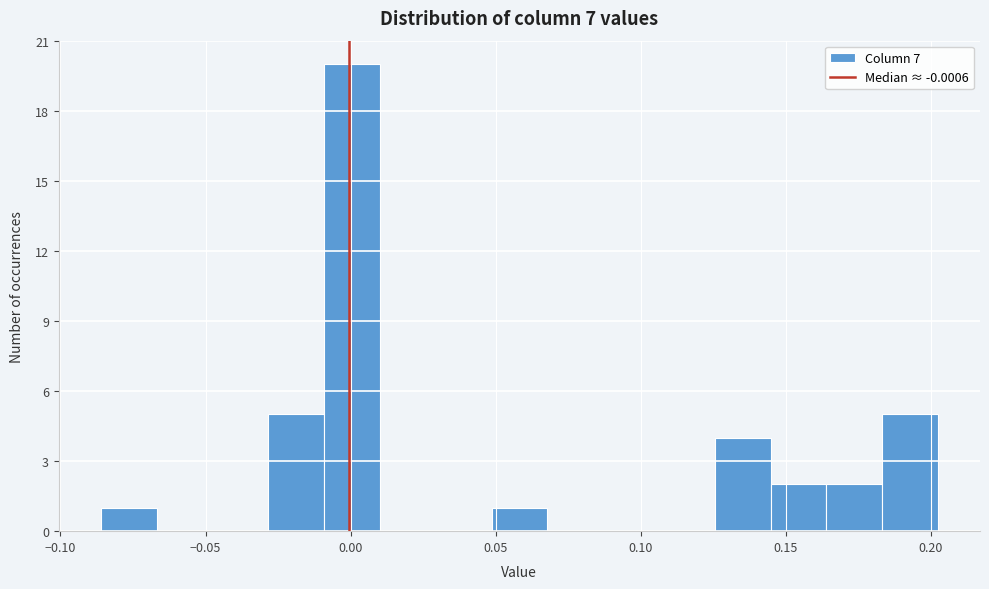

Around what value on the x-axis is the tallest bar? Give the approximate position of its centre, as read against the axis.

0.000